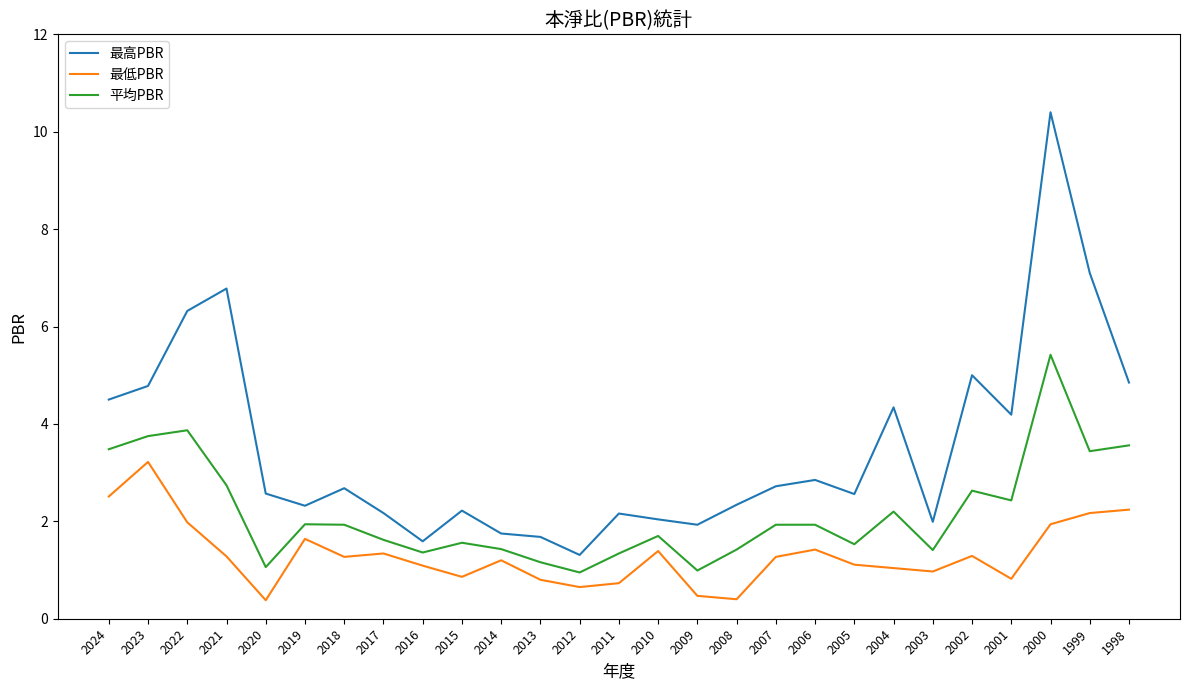

What is the approximate value of 最高PBR at 2001?

4.2